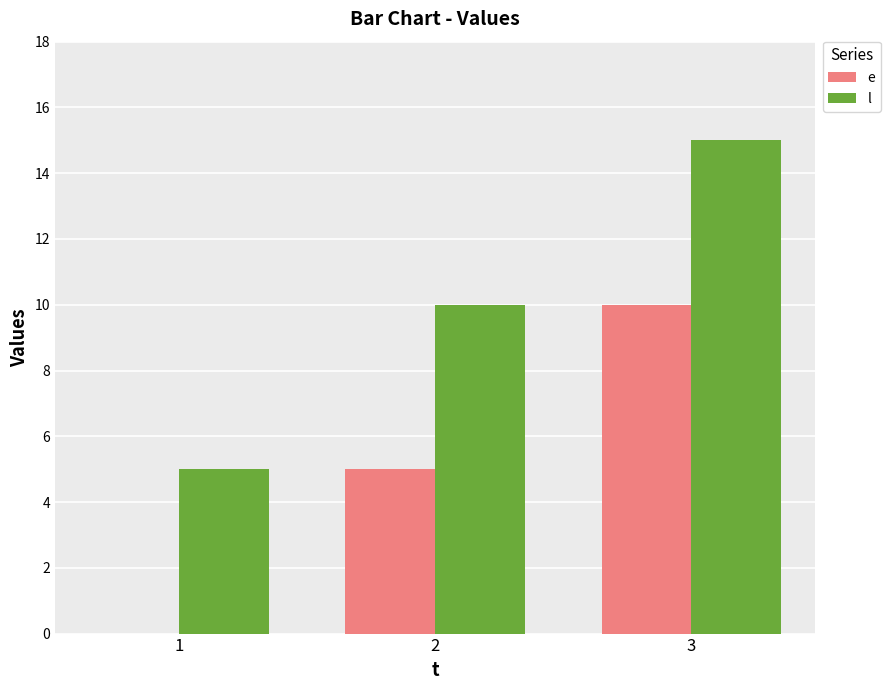

The l series shows 3 at 2. True or false?

False